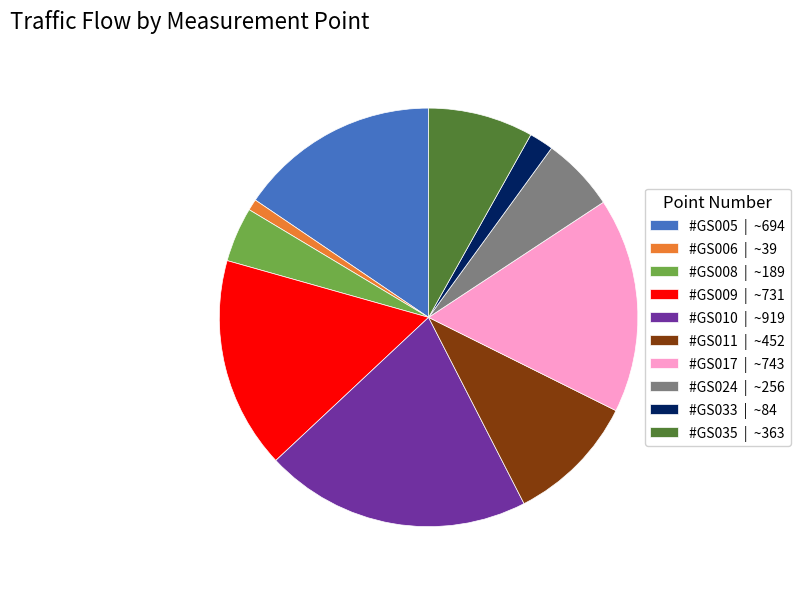

Does #GS008 account for over 50% of the chart?

No